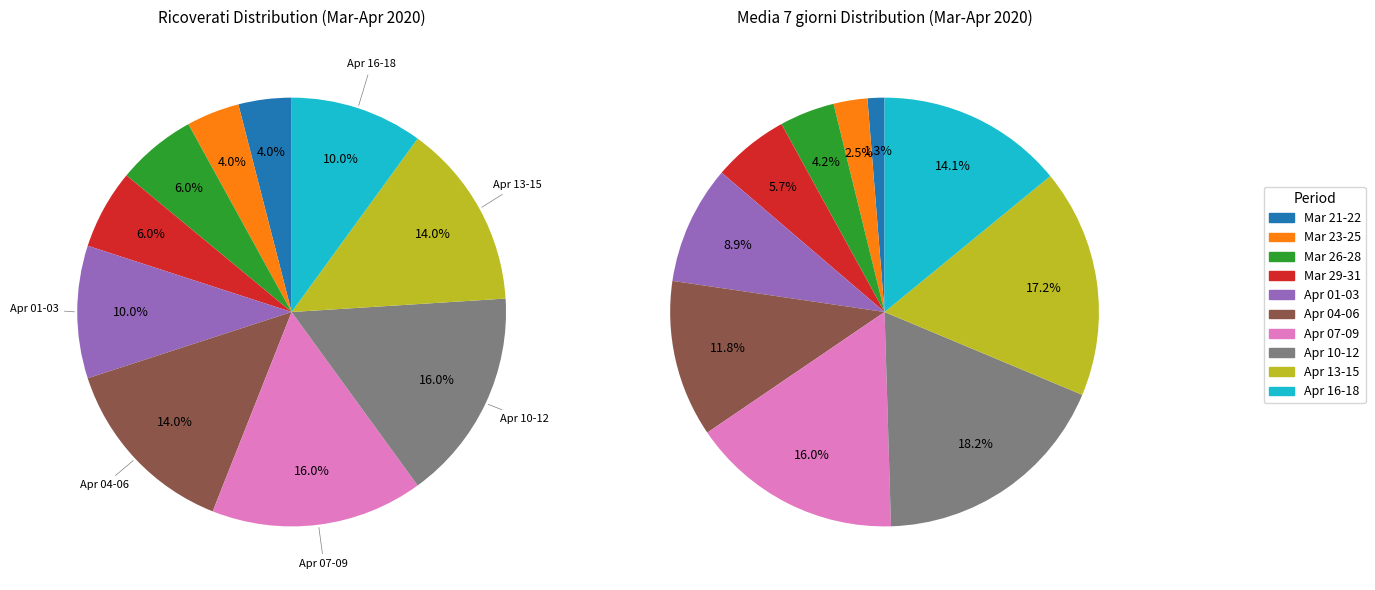

The 10 slice represents 1% of the pie. True or false?

False